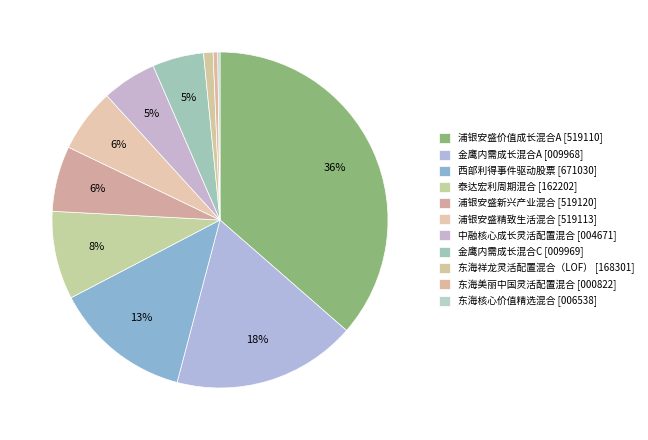

Which category has the smallest portion of the pie?

东海核心价值精选混合